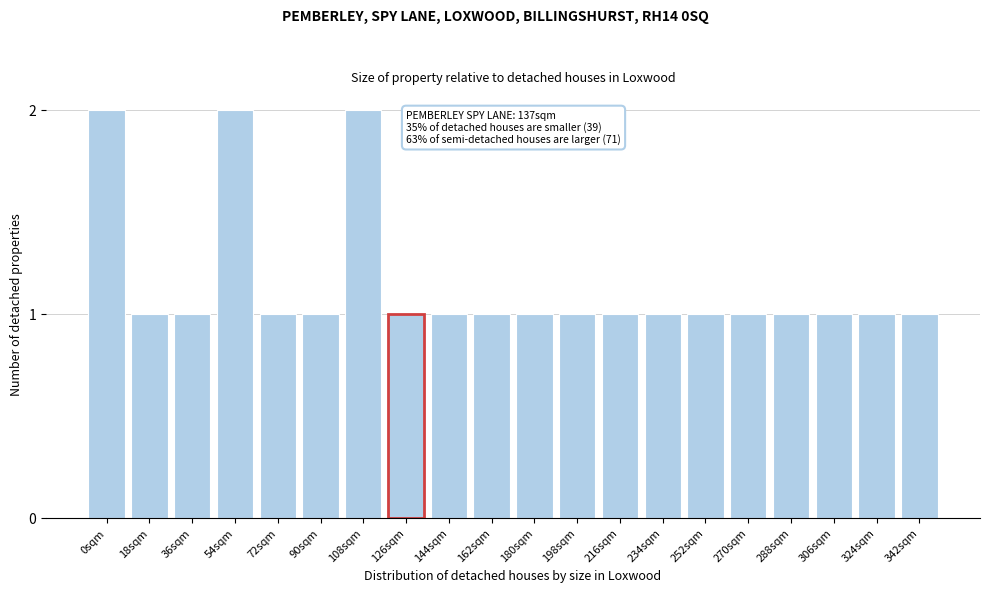

Reading left to right, list all the values displayed in this chart.

0sqm=2	18sqm=1	36sqm=1	54sqm=2	72sqm=1	90sqm=1	108sqm=2	126sqm=1	144sqm=1	162sqm=1	180sqm=1	198sqm=1	216sqm=1	234sqm=1	252sqm=1	270sqm=1	288sqm=1	306sqm=1	324sqm=1	342sqm=1